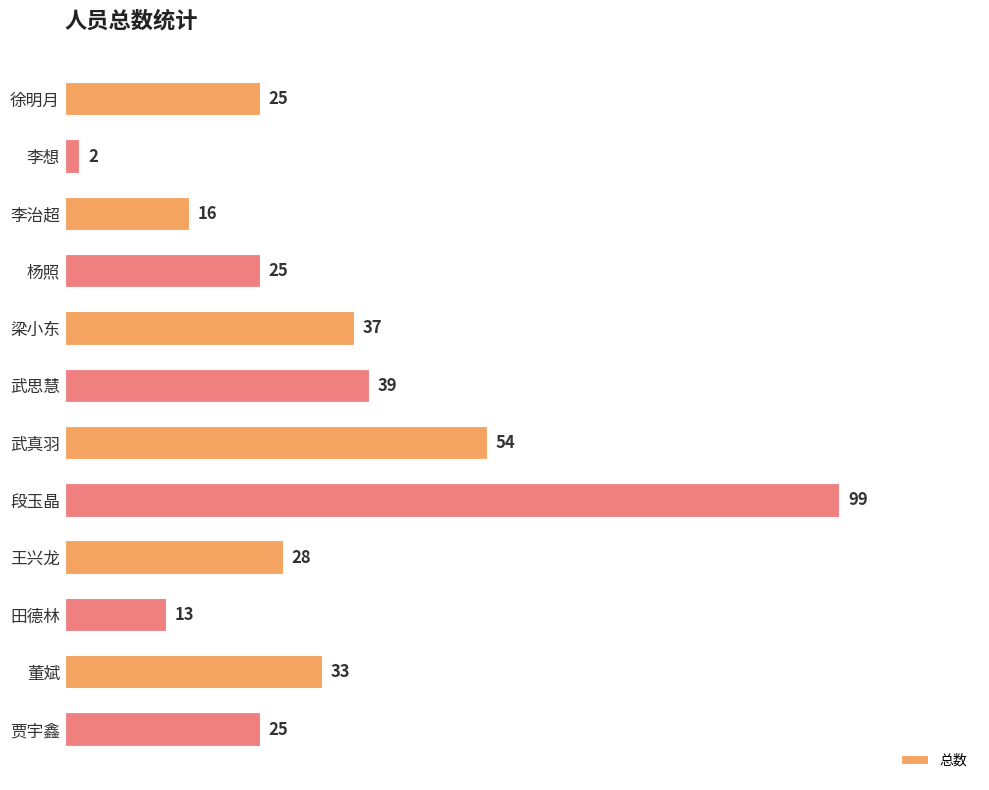

What position from the bottom is 武思慧?

7